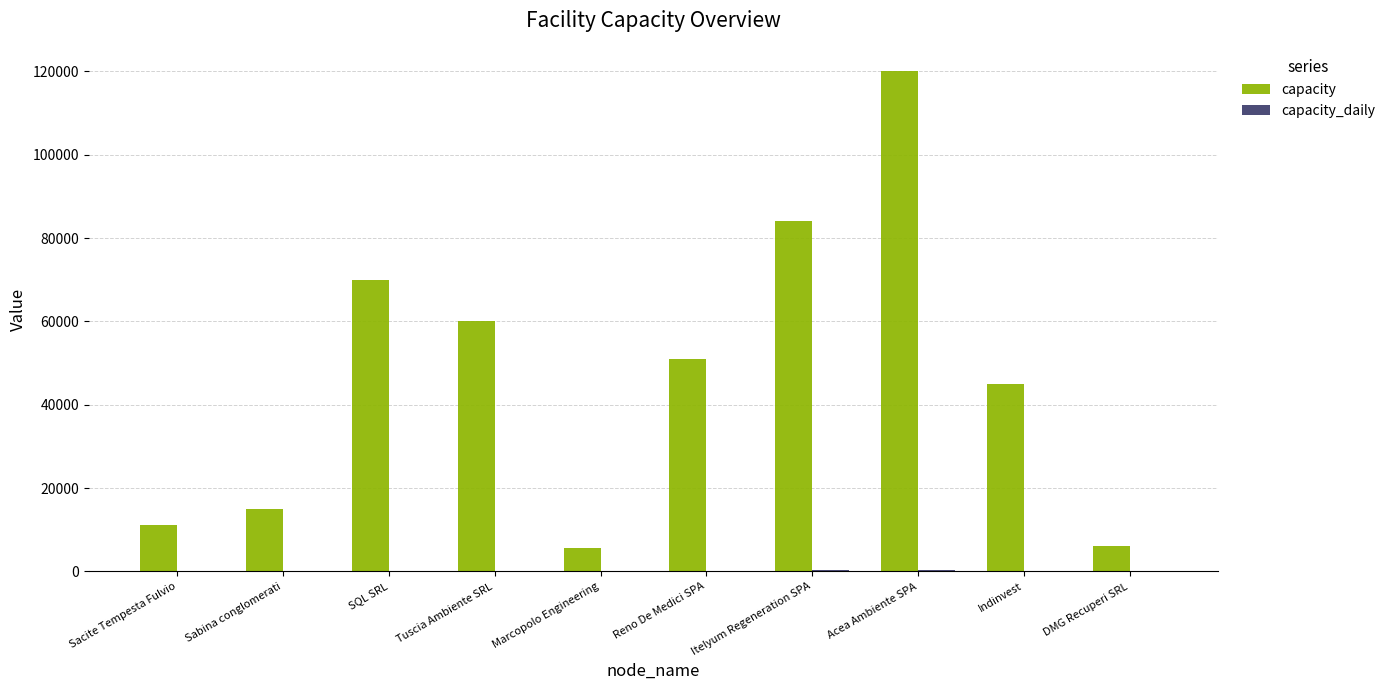

Which label corresponds to the largest value in the chart?

Acea Ambiente SPA